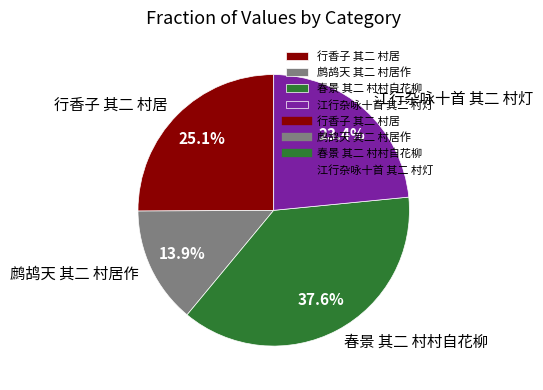

How many segments does this pie chart have?

4